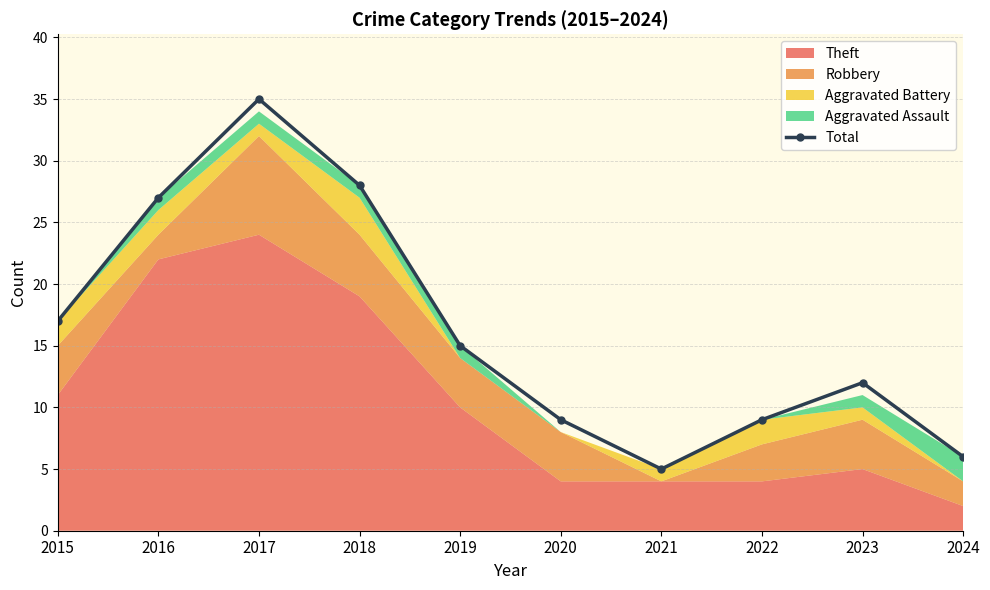

Does the chart display data point markers on the line(s)?

Yes